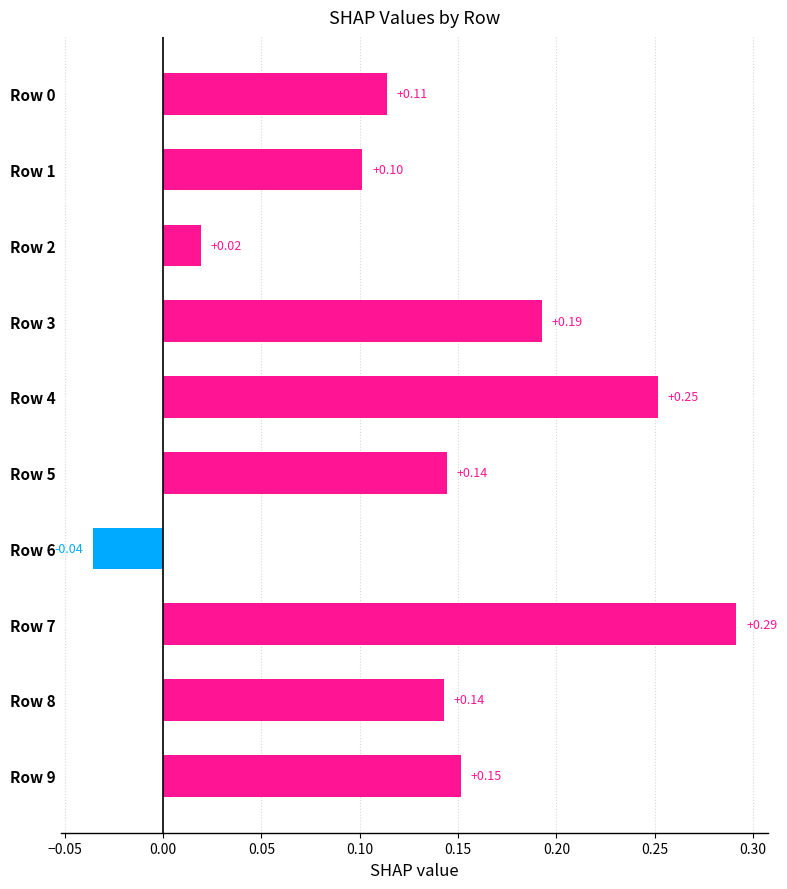

Which label corresponds to the smallest value in the chart?

Row 6